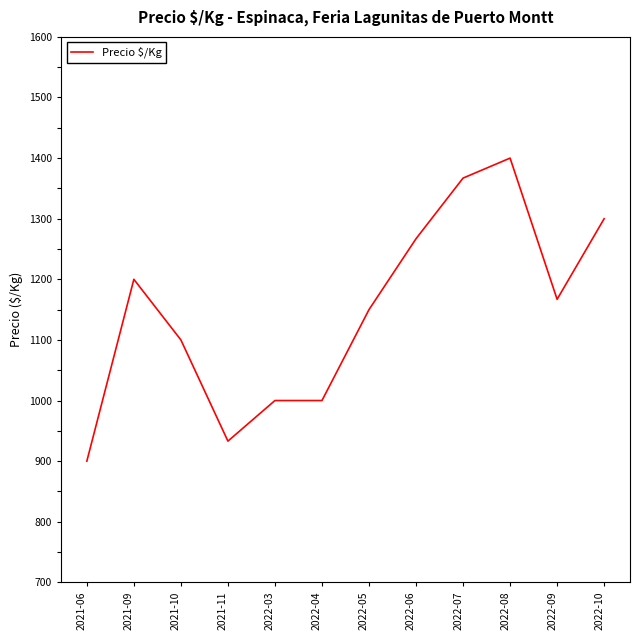

Is it true that the value at 2022-06 is 1267?

True